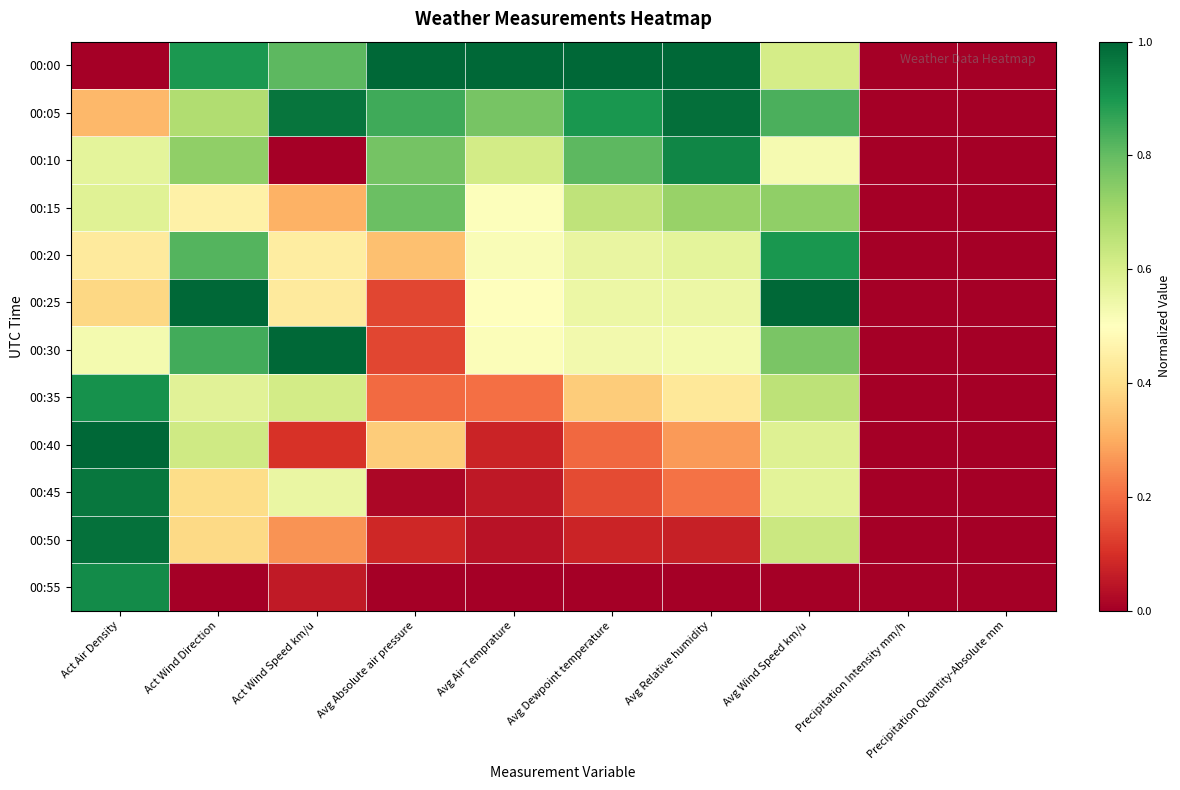

Reading left to right, what are all the values shown in this chart?

00:00: Act Air Density=0.0	Act Wind Direction=0.9	Act Wind Speed km/u=0.8	Avg Absolute air pressure=1.0	Avg Air Temprature=1.0	Avg Dewpoint temperature=1.0	Avg Relative humidity=1.0	Avg Wind Speed km/u=0.6	Precipitation Intensity mm/h=0.0	Precipitation Quantity-Absolute mm=0.0
00:05: Act Air Density=0.3	Act Wind Direction=0.7	Act Wind Speed km/u=1.0	Avg Absolute air pressure=0.8	Avg Air Temprature=0.8	Avg Dewpoint temperature=0.9	Avg Relative humidity=1.0	Avg Wind Speed km/u=0.8	Precipitation Intensity mm/h=0.0	Precipitation Quantity-Absolute mm=0.0
00:10: Act Air Density=0.6	Act Wind Direction=0.7	Act Wind Speed km/u=0.0	Avg Absolute air pressure=0.8	Avg Air Temprature=0.6	Avg Dewpoint temperature=0.8	Avg Relative humidity=0.9	Avg Wind Speed km/u=0.5	Precipitation Intensity mm/h=0.0	Precipitation Quantity-Absolute mm=0.0
00:15: Act Air Density=0.6	Act Wind Direction=0.5	Act Wind Speed km/u=0.3	Avg Absolute air pressure=0.8	Avg Air Temprature=0.5	Avg Dewpoint temperature=0.7	Avg Relative humidity=0.7	Avg Wind Speed km/u=0.7	Precipitation Intensity mm/h=0.0	Precipitation Quantity-Absolute mm=0.0
00:20: Act Air Density=0.4	Act Wind Direction=0.8	Act Wind Speed km/u=0.4	Avg Absolute air pressure=0.3	Avg Air Temprature=0.5	Avg Dewpoint temperature=0.6	Avg Relative humidity=0.6	Avg Wind Speed km/u=0.9	Precipitation Intensity mm/h=0.0	Precipitation Quantity-Absolute mm=0.0
00:25: Act Air Density=0.4	Act Wind Direction=1.0	Act Wind Speed km/u=0.4	Avg Absolute air pressure=0.1	Avg Air Temprature=0.5	Avg Dewpoint temperature=0.6	Avg Relative humidity=0.5	Avg Wind Speed km/u=1.0	Precipitation Intensity mm/h=0.0	Precipitation Quantity-Absolute mm=0.0
00:30: Act Air Density=0.5	Act Wind Direction=0.8	Act Wind Speed km/u=1.0	Avg Absolute air pressure=0.1	Avg Air Temprature=0.5	Avg Dewpoint temperature=0.5	Avg Relative humidity=0.5	Avg Wind Speed km/u=0.8	Precipitation Intensity mm/h=0.0	Precipitation Quantity-Absolute mm=0.0
00:35: Act Air Density=0.9	Act Wind Direction=0.6	Act Wind Speed km/u=0.6	Avg Absolute air pressure=0.2	Avg Air Temprature=0.2	Avg Dewpoint temperature=0.4	Avg Relative humidity=0.4	Avg Wind Speed km/u=0.7	Precipitation Intensity mm/h=0.0	Precipitation Quantity-Absolute mm=0.0
00:40: Act Air Density=1.0	Act Wind Direction=0.6	Act Wind Speed km/u=0.1	Avg Absolute air pressure=0.4	Avg Air Temprature=0.1	Avg Dewpoint temperature=0.2	Avg Relative humidity=0.3	Avg Wind Speed km/u=0.6	Precipitation Intensity mm/h=0.0	Precipitation Quantity-Absolute mm=0.0
00:45: Act Air Density=1.0	Act Wind Direction=0.4	Act Wind Speed km/u=0.6	Avg Absolute air pressure=0.0	Avg Air Temprature=0.1	Avg Dewpoint temperature=0.1	Avg Relative humidity=0.2	Avg Wind Speed km/u=0.6	Precipitation Intensity mm/h=0.0	Precipitation Quantity-Absolute mm=0.0
00:50: Act Air Density=1.0	Act Wind Direction=0.4	Act Wind Speed km/u=0.3	Avg Absolute air pressure=0.1	Avg Air Temprature=0.0	Avg Dewpoint temperature=0.1	Avg Relative humidity=0.1	Avg Wind Speed km/u=0.6	Precipitation Intensity mm/h=0.0	Precipitation Quantity-Absolute mm=0.0
00:55: Act Air Density=0.9	Act Wind Direction=0.0	Act Wind Speed km/u=0.1	Avg Absolute air pressure=0.0	Avg Air Temprature=0.0	Avg Dewpoint temperature=0.0	Avg Relative humidity=0.0	Avg Wind Speed km/u=0.0	Precipitation Intensity mm/h=0.0	Precipitation Quantity-Absolute mm=0.0